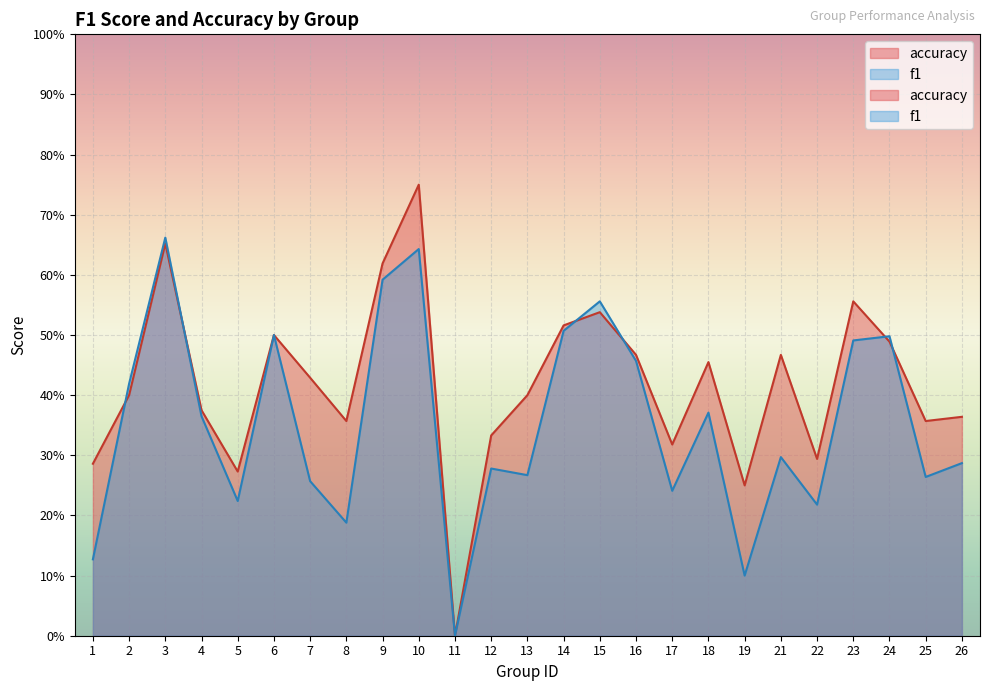

True or false: f1 and accuracy intersect in this chart.

True